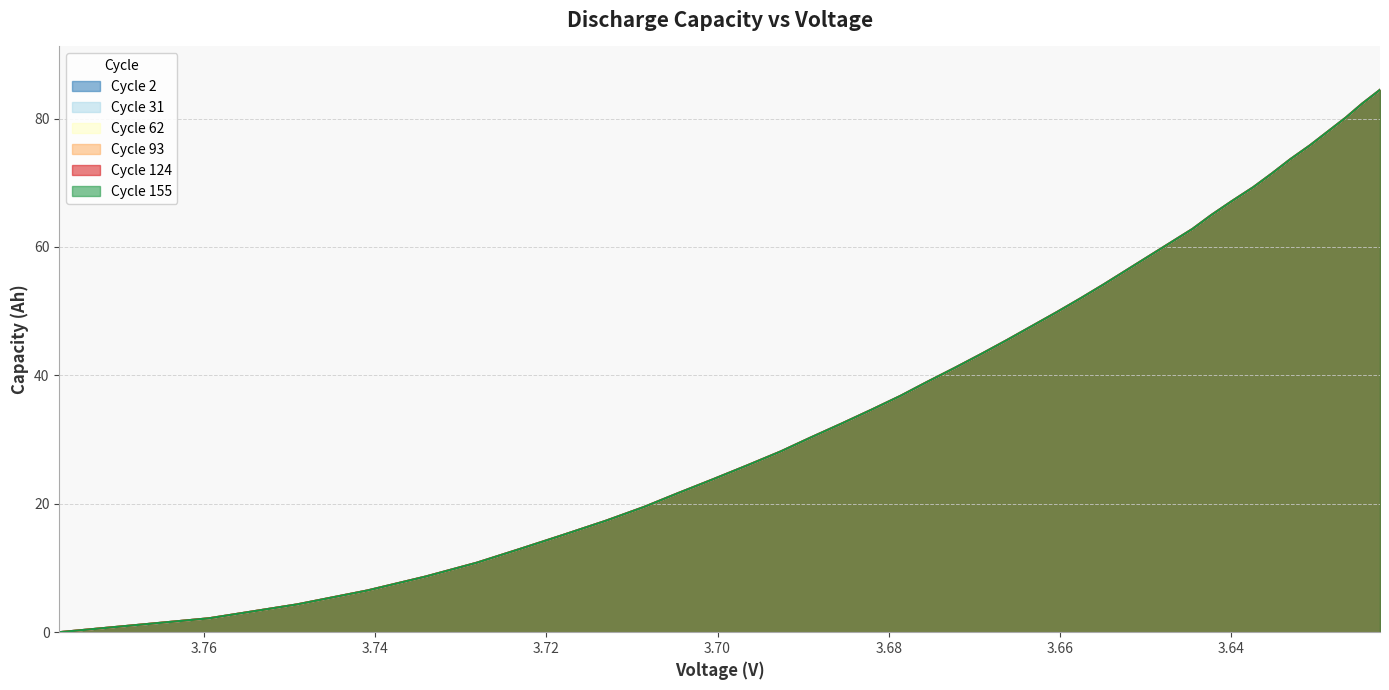

How many series are shown in this chart?

6